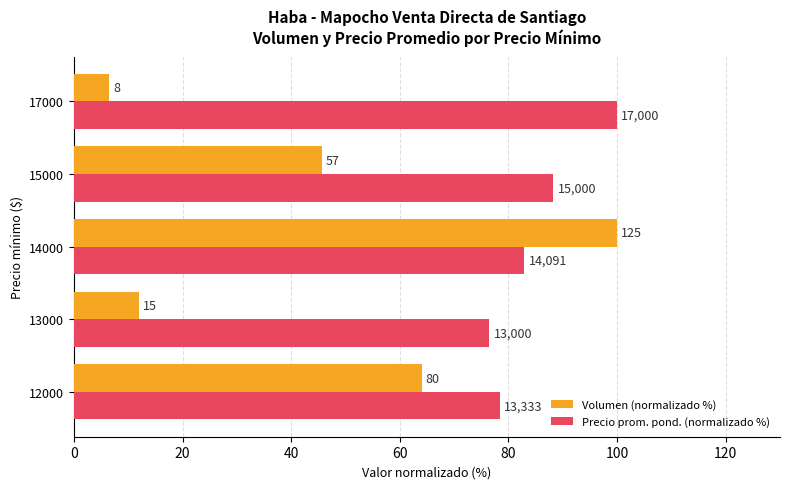

What are all the series names shown in the legend?

Volumen (normalizado %), Precio prom. pond. (normalizado %)